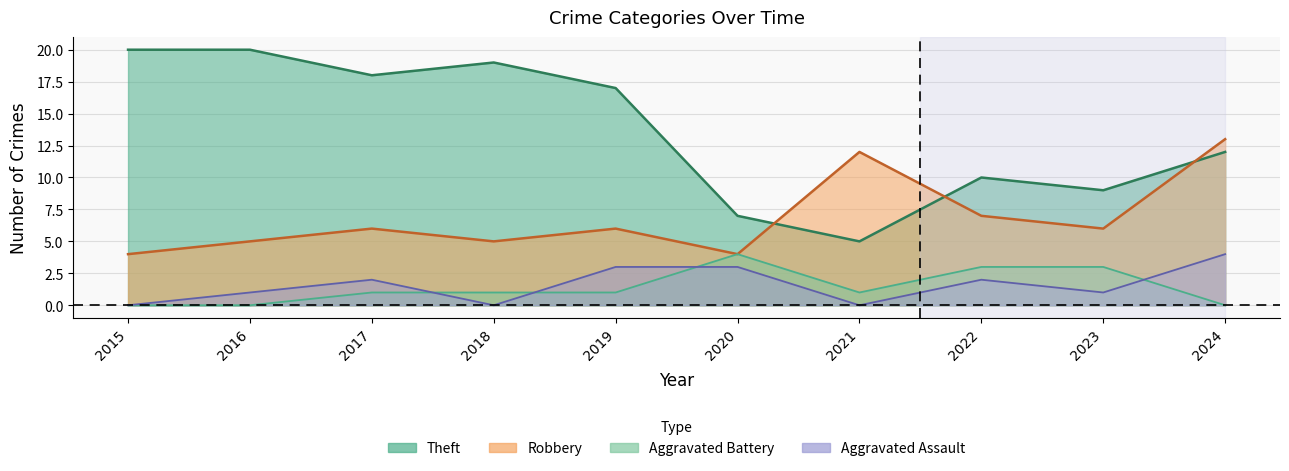

Where is Aggravated Battery nearest to the value 2?

2017